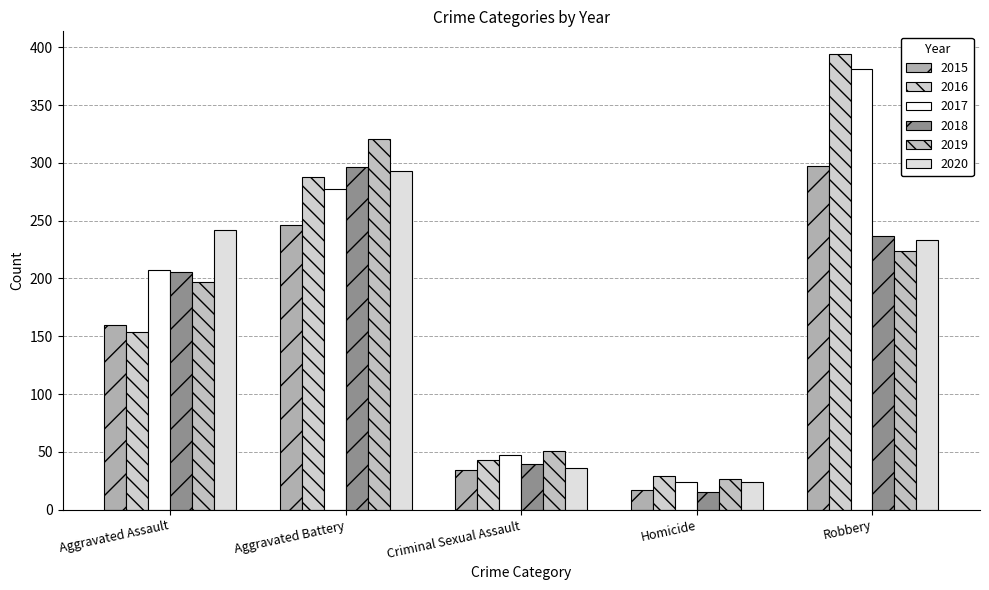

The 2016 series shows 394 at Robbery. True or false?

True